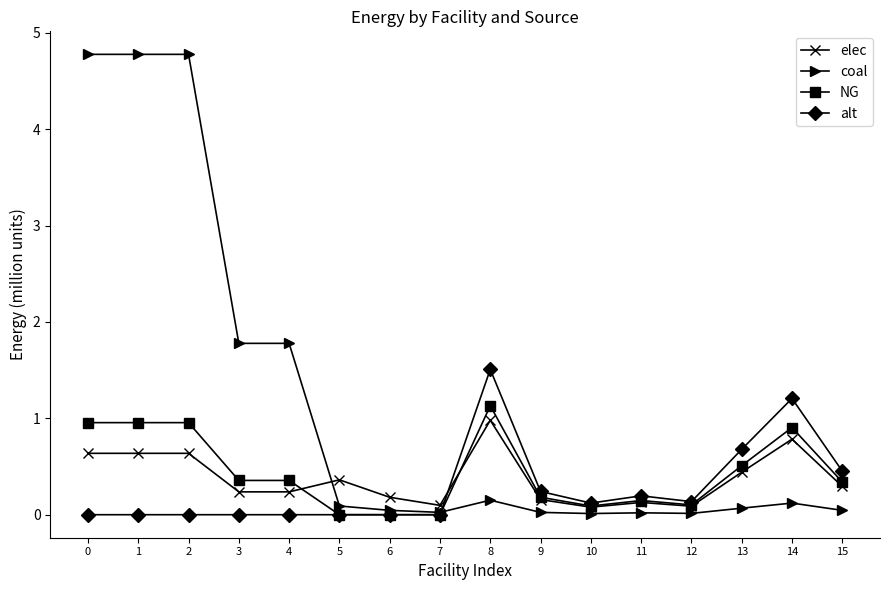

Which series has the largest range (max minus min)?

coal